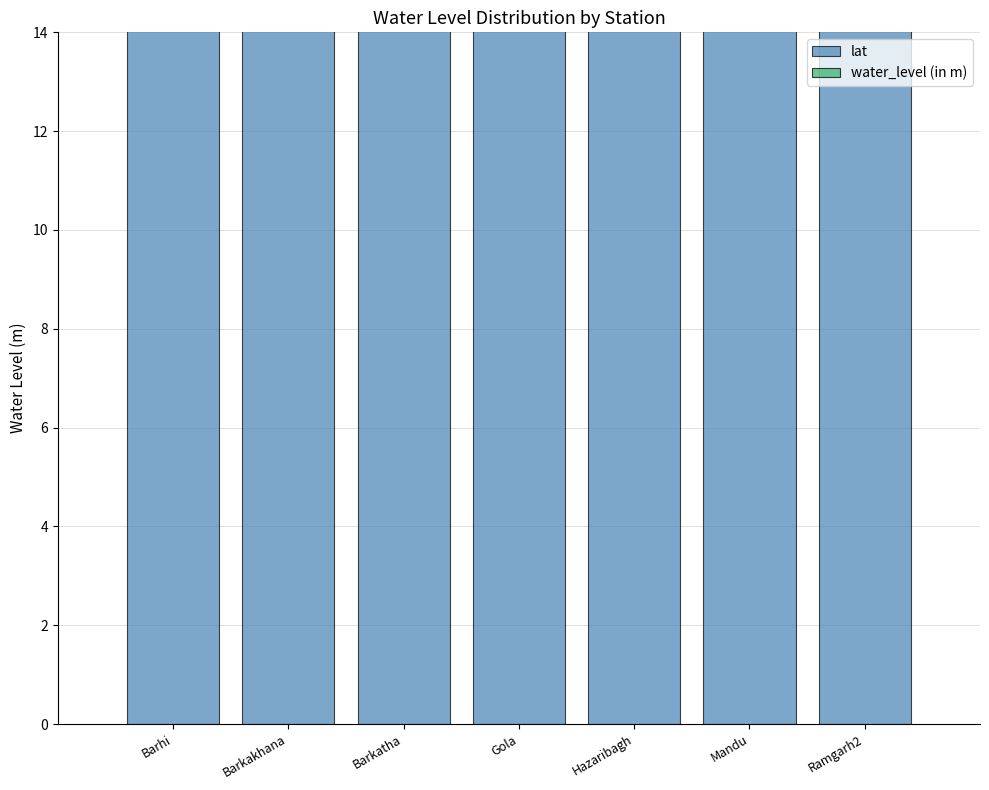

Reading right to left, extract all data points from this chart.

lat: Ramgarh2=23.6	Mandu=23.8	Hazaribagh=24.0	Gola=23.5	Barkatha=24.2	Barkakhana=23.6	Barhi=24.3
water_level (in m): Ramgarh2=8.7	Mandu=9.0	Hazaribagh=10.3	Gola=10.3	Barkatha=7.9	Barkakhana=4.3	Barhi=9.0